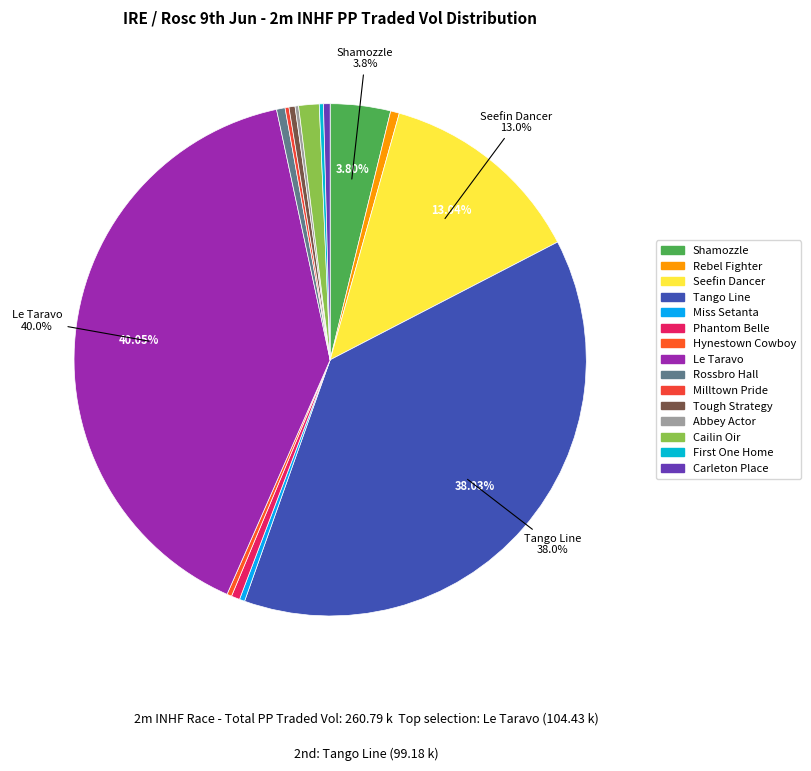

Which has a higher value, Miss Setanta or Tough Strategy?

Tough Strategy